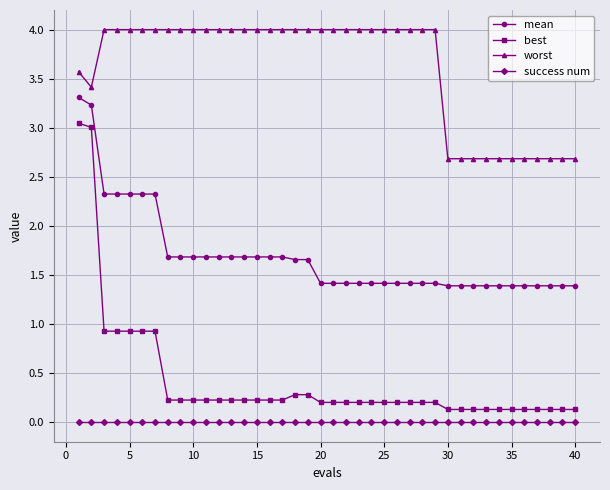

Which series has the largest range (max minus min)?

best